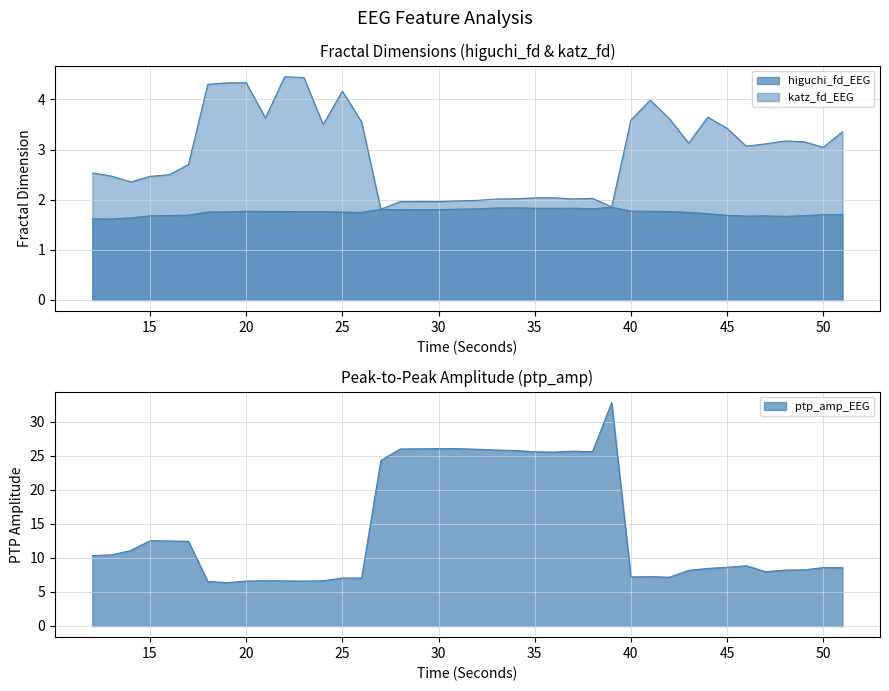

Reading right to left, what are all the values shown in this chart?

higuchi_fd_EEG: 1.7	1.7	1.7	1.7	1.7	1.7	1.7	1.7	1.7	1.8	1.8	1.8	1.9	1.8	1.8	1.8	1.8	1.8	1.8	1.8	1.8	1.8	1.8	1.8	1.8	1.7	1.8	1.8	1.8	1.8	1.8	1.8	1.8	1.8	1.7	1.7	1.7	1.6	1.6	1.6
katz_fd_EEG: 3.4	3.0	3.2	3.2	3.1	3.1	3.4	3.6	3.1	3.6	4.0	3.6	1.9	2.0	2.0	2.0	2.0	2.0	2.0	2.0	2.0	2.0	2.0	2.0	1.8	3.6	4.2	3.5	4.4	4.5	3.6	4.3	4.3	4.3	2.7	2.5	2.5	2.4	2.5	2.5
ptp_amp_EEG: 8.6	8.6	8.3	8.2	8.0	8.9	8.6	8.5	8.2	7.2	7.3	7.2	32.8	25.6	25.7	25.6	25.6	25.8	25.9	26.0	26.1	26.1	26.0	26.0	24.3	7.1	7.1	6.6	6.6	6.6	6.6	6.6	6.4	6.6	12.4	12.5	12.5	11.1	10.5	10.3